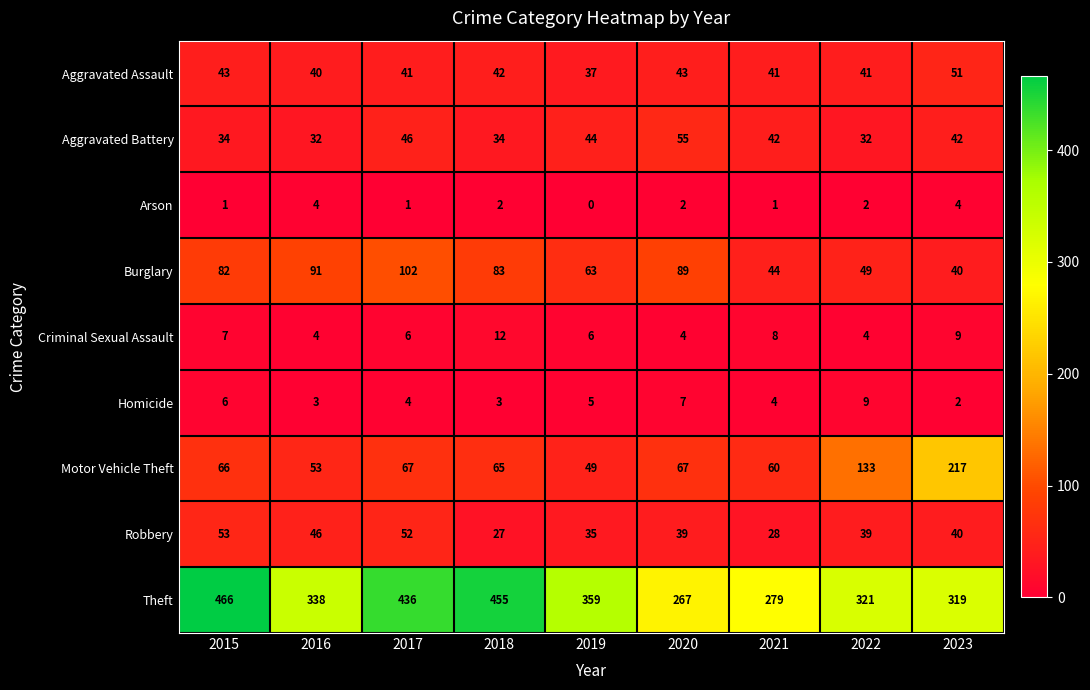

List the series in order of their peak value, highest first.

Theft, Motor Vehicle Theft, Burglary, Aggravated Battery, Robbery, Aggravated Assault, Criminal Sexual Assault, Homicide, Arson